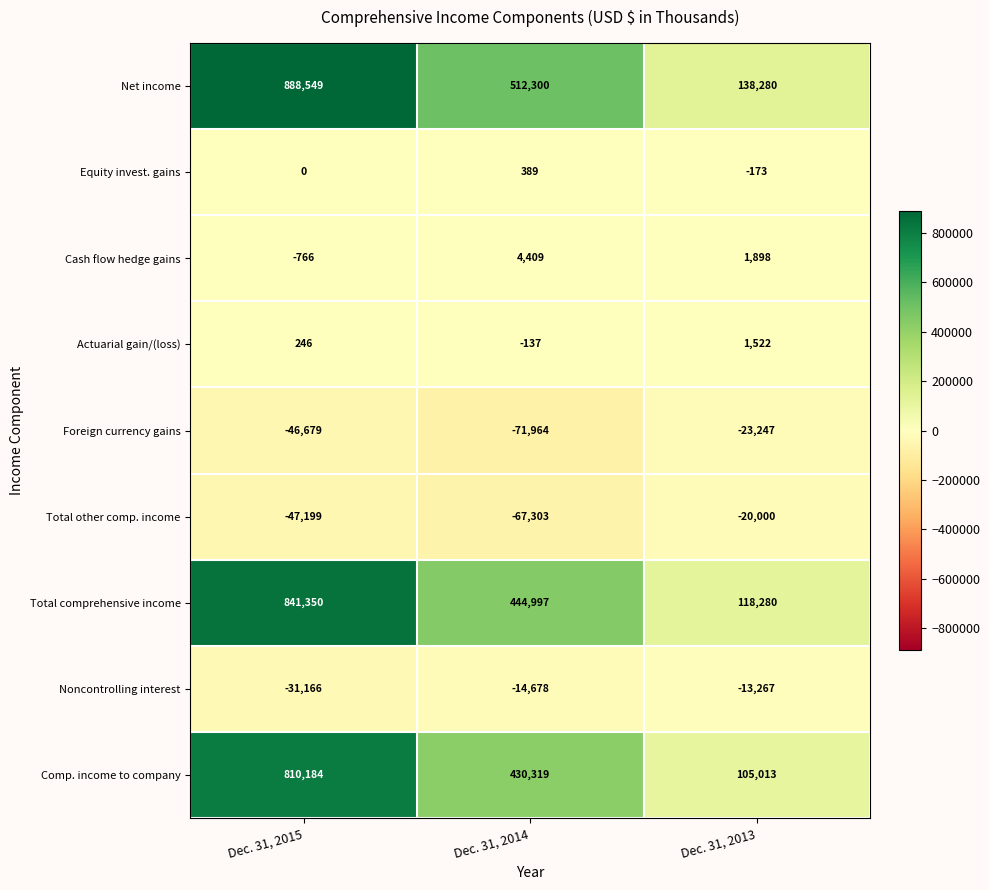

Rank the series by their maximum value, from lowest to highest.

Foreign currency gains, Total other comp. income, Noncontrolling interest, Equity invest. gains, Actuarial gain/(loss), Cash flow hedge gains, Comp. income to company, Total comprehensive income, Net income